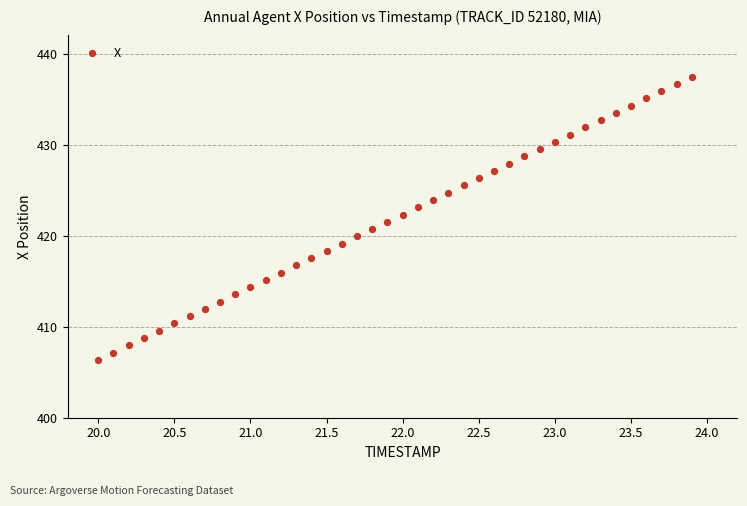

What is the range of X values (max minus min)?

3.9